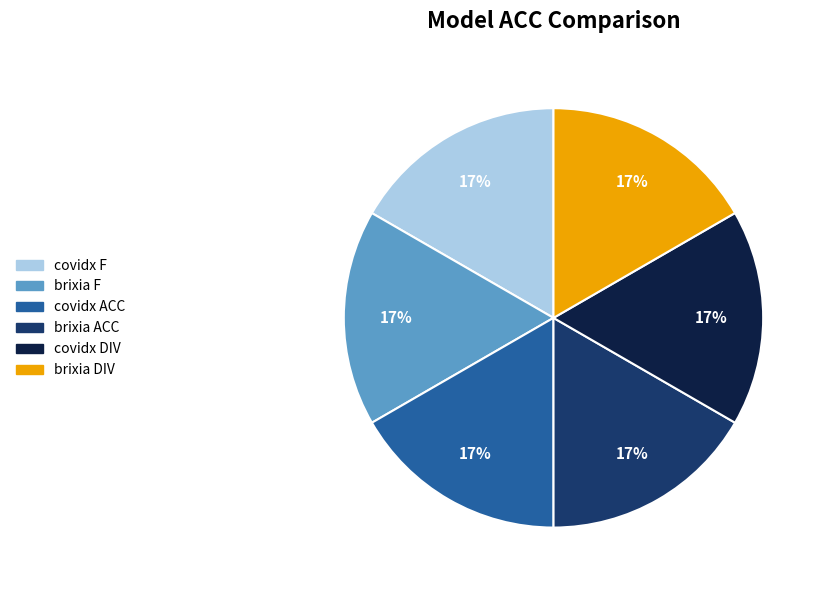

Is the sum of brixia DIV and covidx ACC greater than half?

No